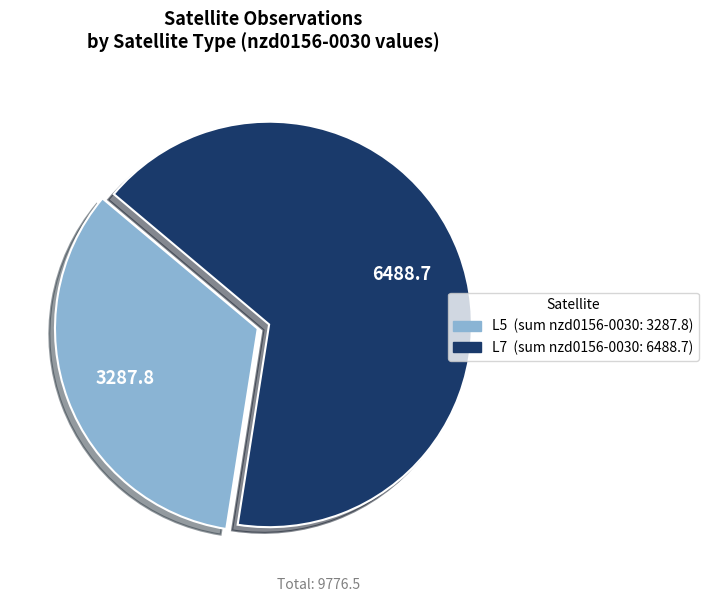

Is the sum of L5 and L7 greater than half?

Yes